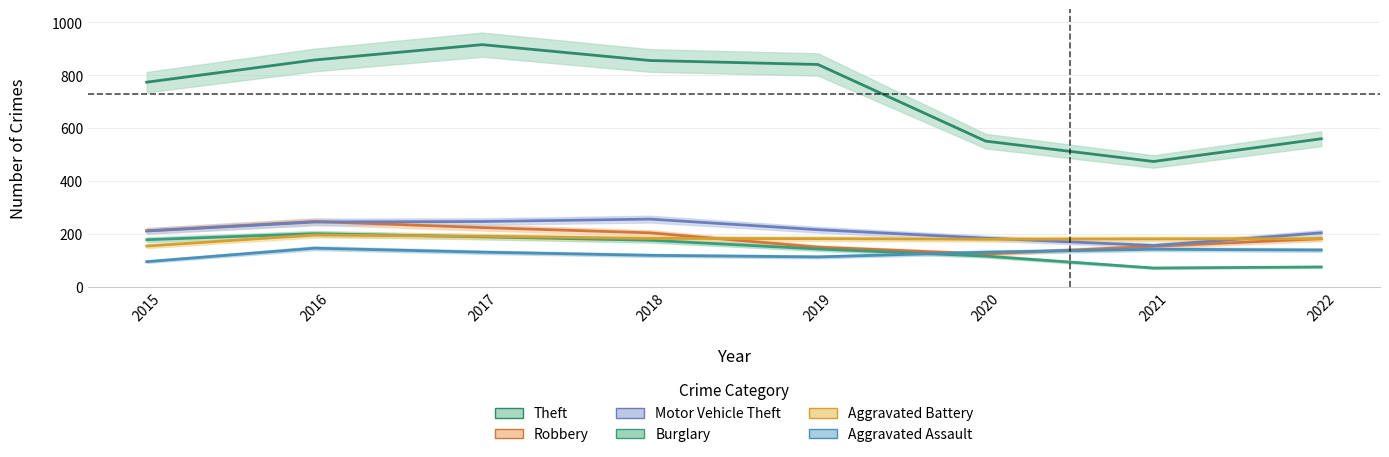

How many interior local valleys does the Burglary series have?

1